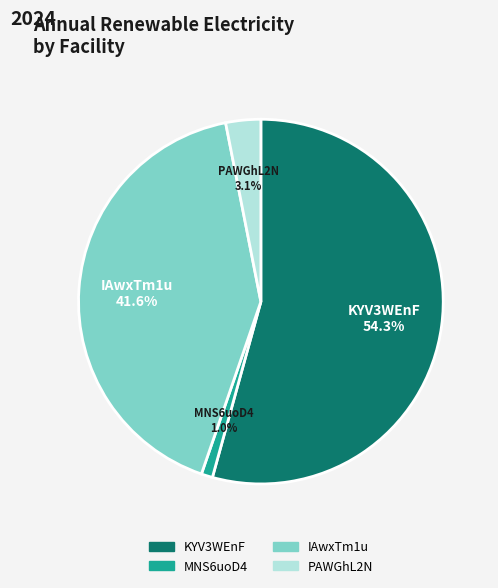

What percentage is NOT represented by KYV3WEnF?

45.7%